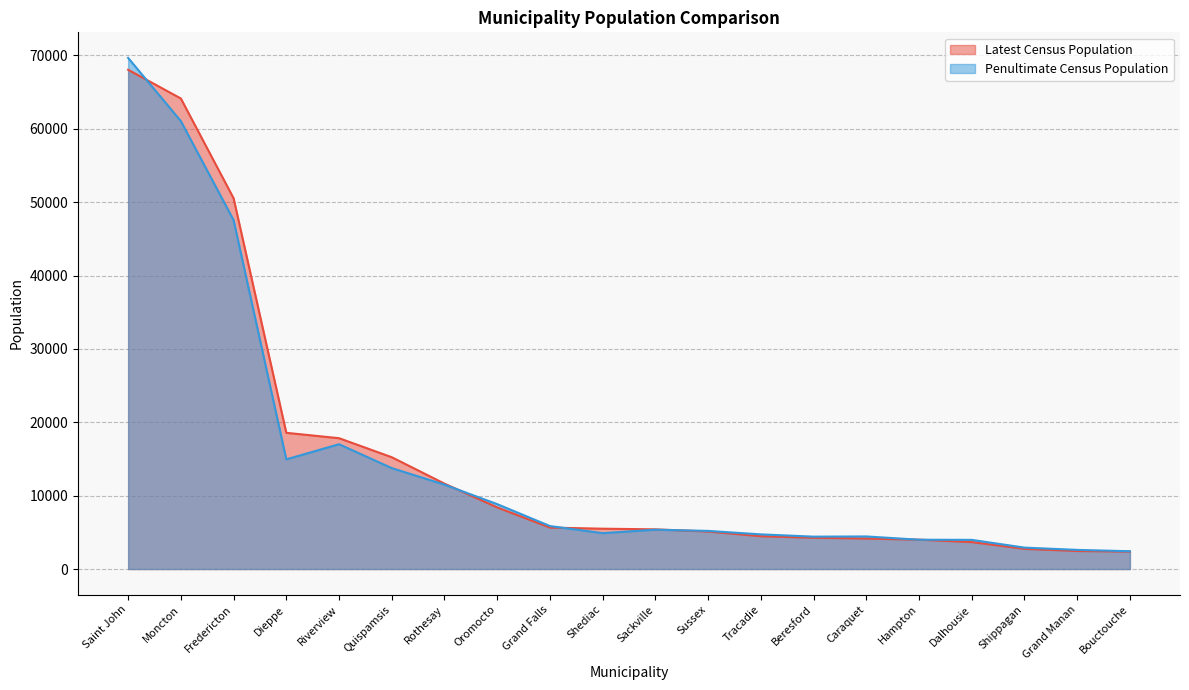

How many data points in Penultimate Census Population are above 5361?

9